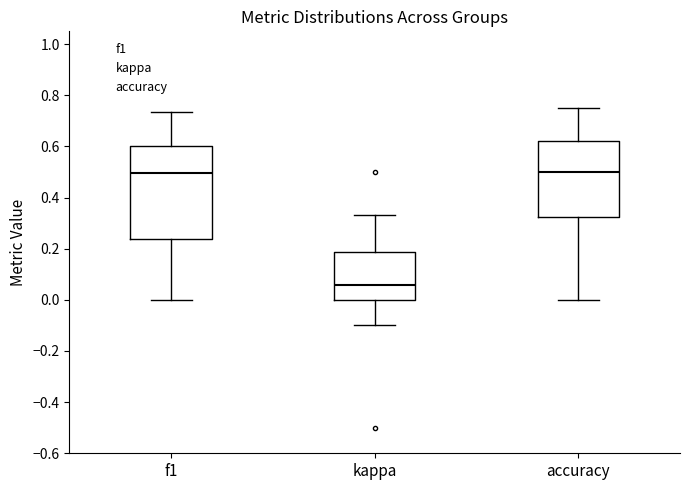

Reading left to right, transcribe this box plot: for each box, give where its median line is, the range the box spans, and where its two whiskers end, as read against the y-axis. The values are not printed on the chart, so give them approximately, as read against the axis.

f1: median 0.50, box 0.24 to 0.60, whiskers 0.00 to 0.74
kappa: median 0.06, box 0.00 to 0.18, whiskers -0.10 to 0.34
accuracy: median 0.50, box 0.32 to 0.62, whiskers 0.00 to 0.76